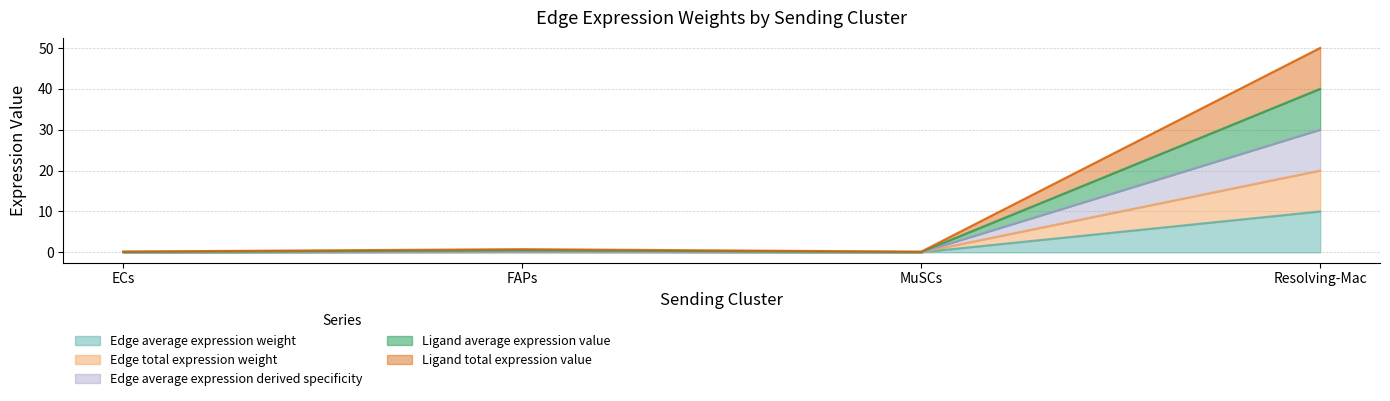

The Ligand average expression value series shows 0.1 at MuSCs. True or false?

False